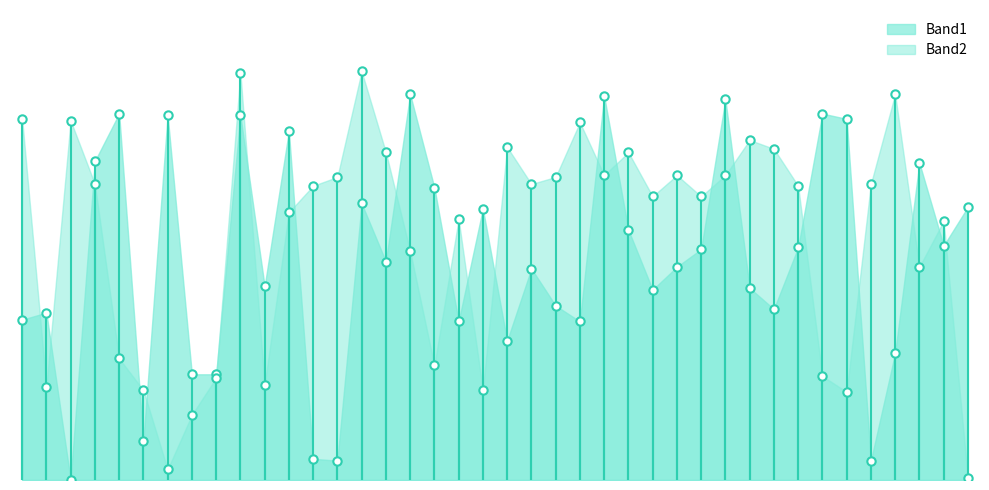

What are all the series names shown in the legend?

Band1, Band2